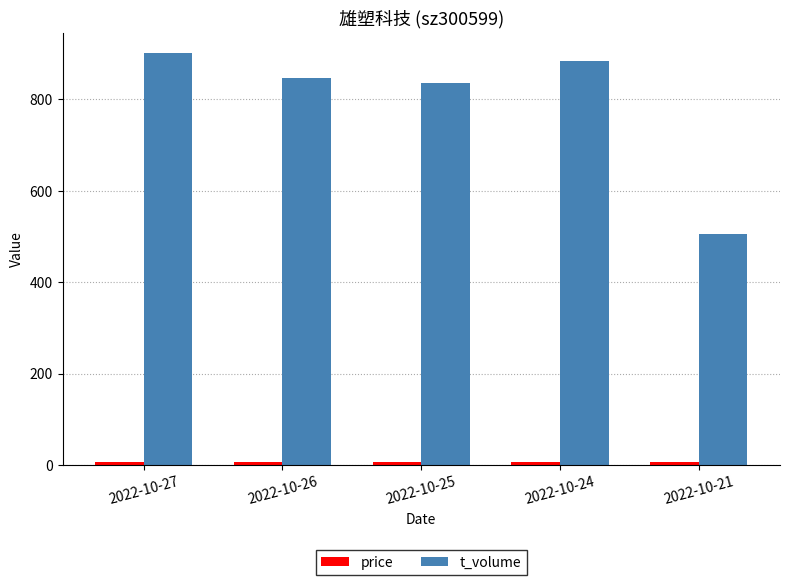

How many bars are there in each group?

2